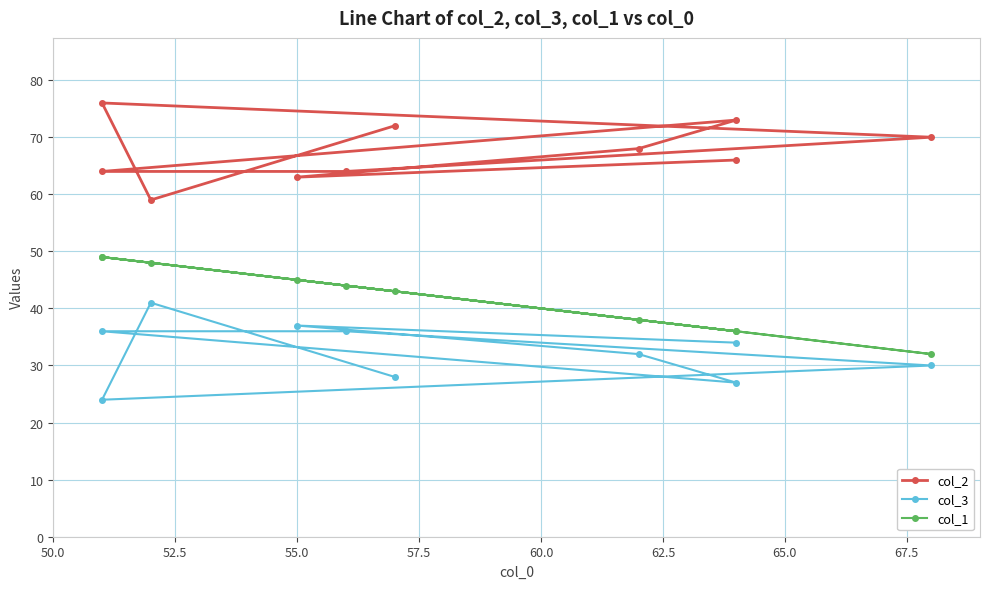

The value of col_3 at 57.5 is 30. True or false?

True